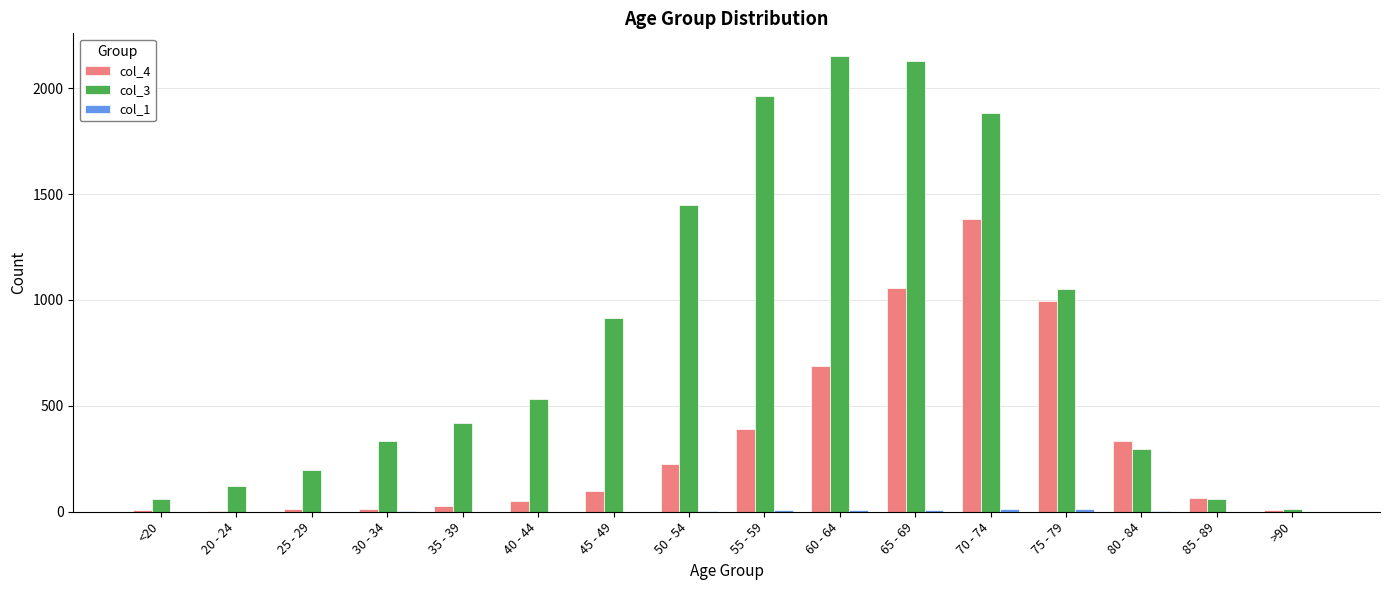

How many groups of bars are there?

16